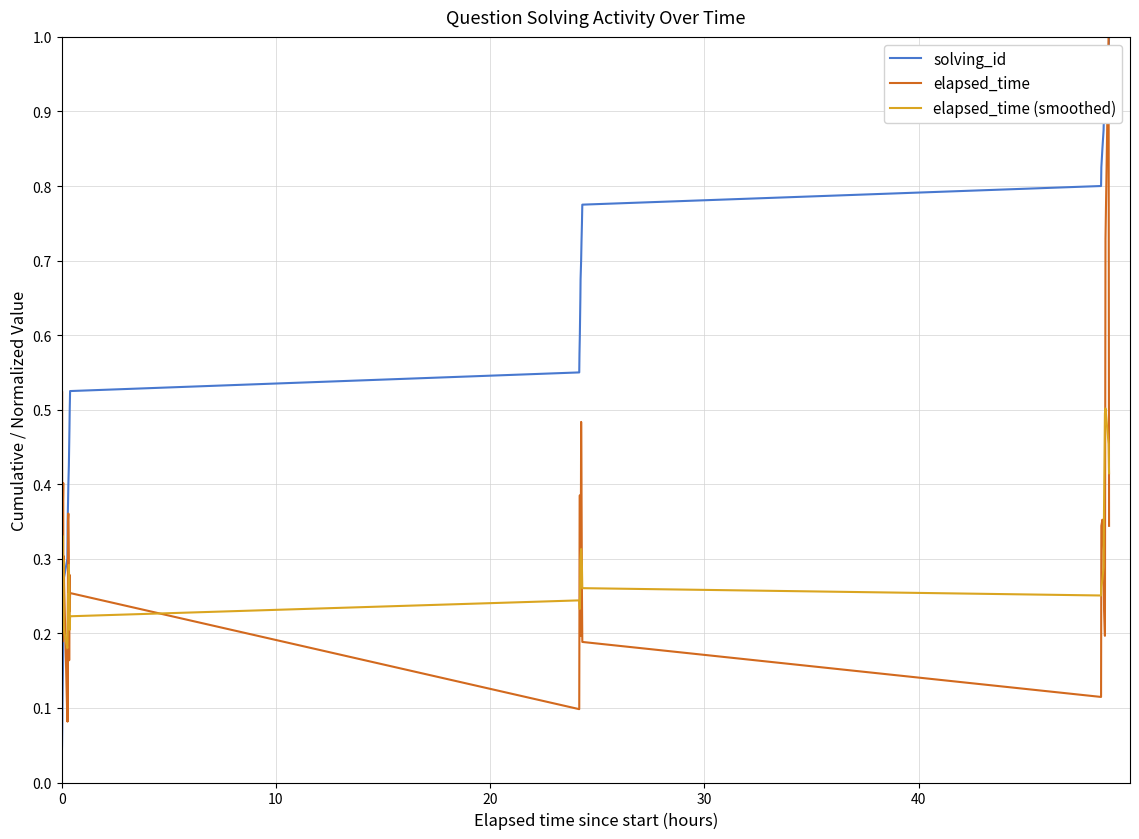

True or false: solving_id and elapsed_time (smoothed) cross at least once.

True